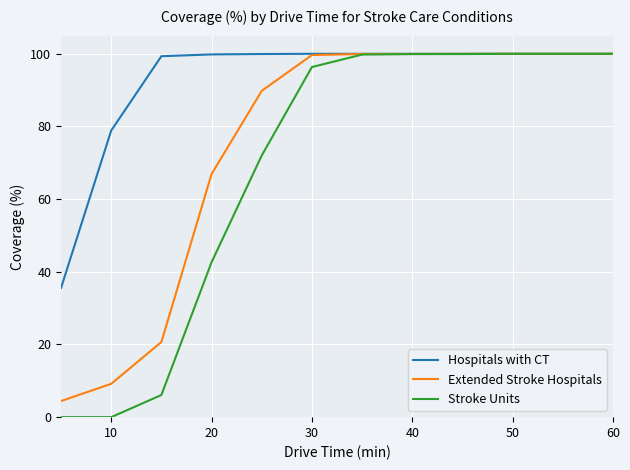

What are all the series names shown in the legend?

Hospitals with CT, Extended Stroke Hospitals, Stroke Units